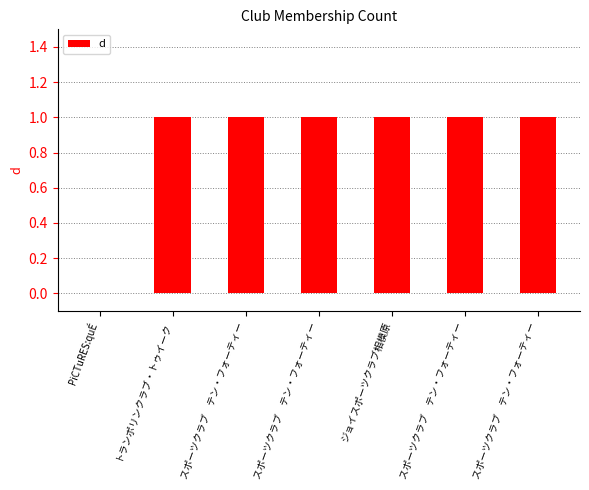

What is the difference between the maximum and minimum values?

1